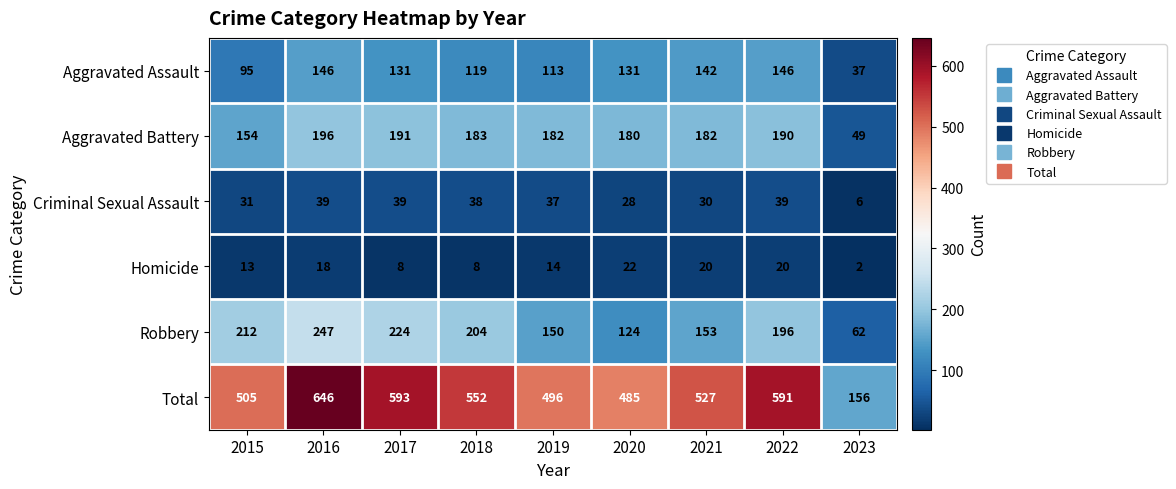

The value of Total at 2022 is 591. True or false?

True